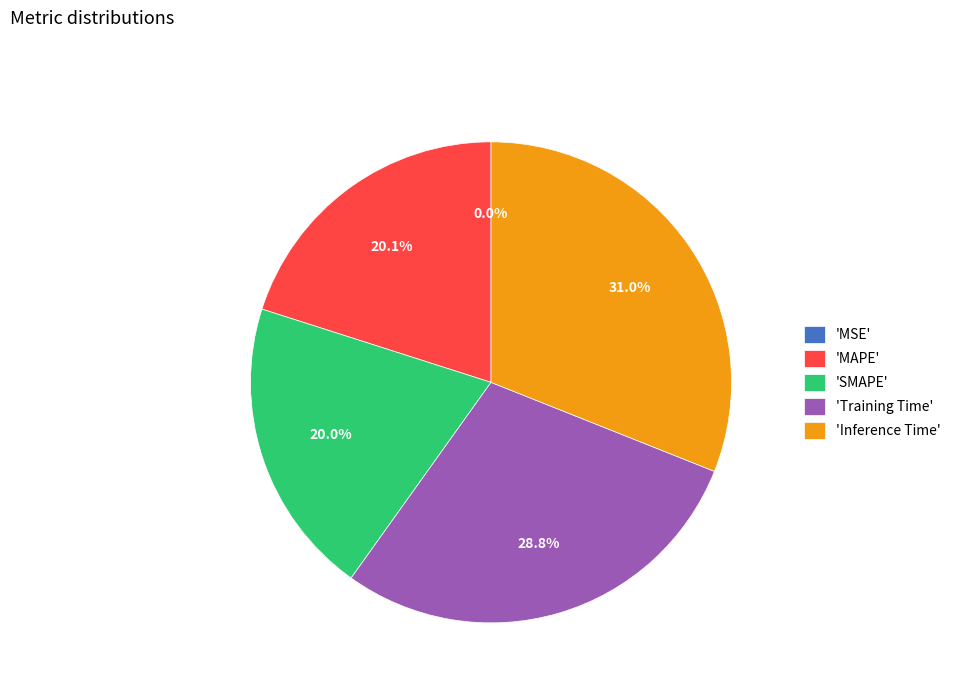

Is there a majority slice in this chart?

No